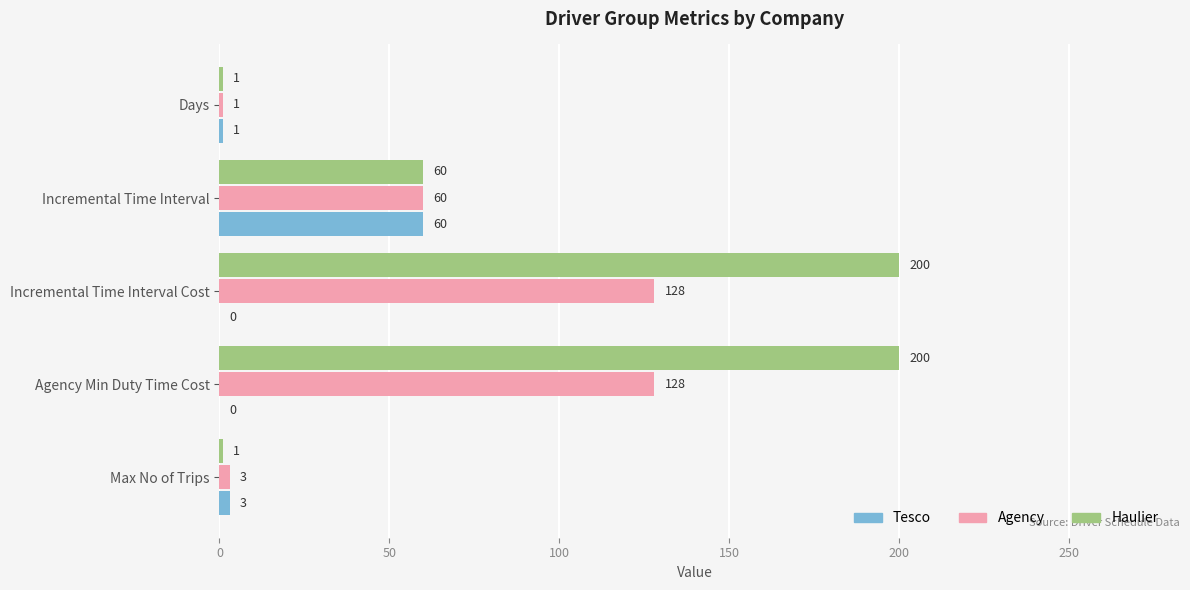

The Agency series shows 128 at Incremental Time Interval Cost. True or false?

True